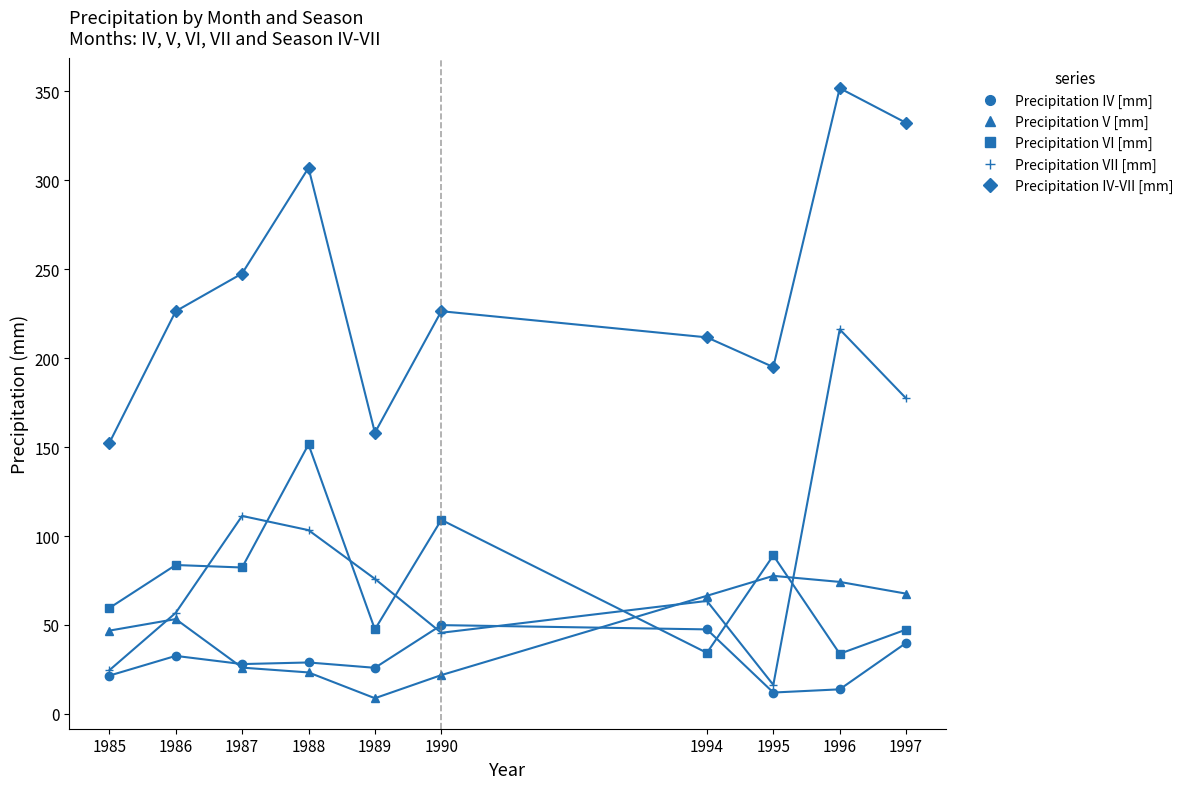

How many interior local valleys does the Precipitation VII [mm] series have?

2